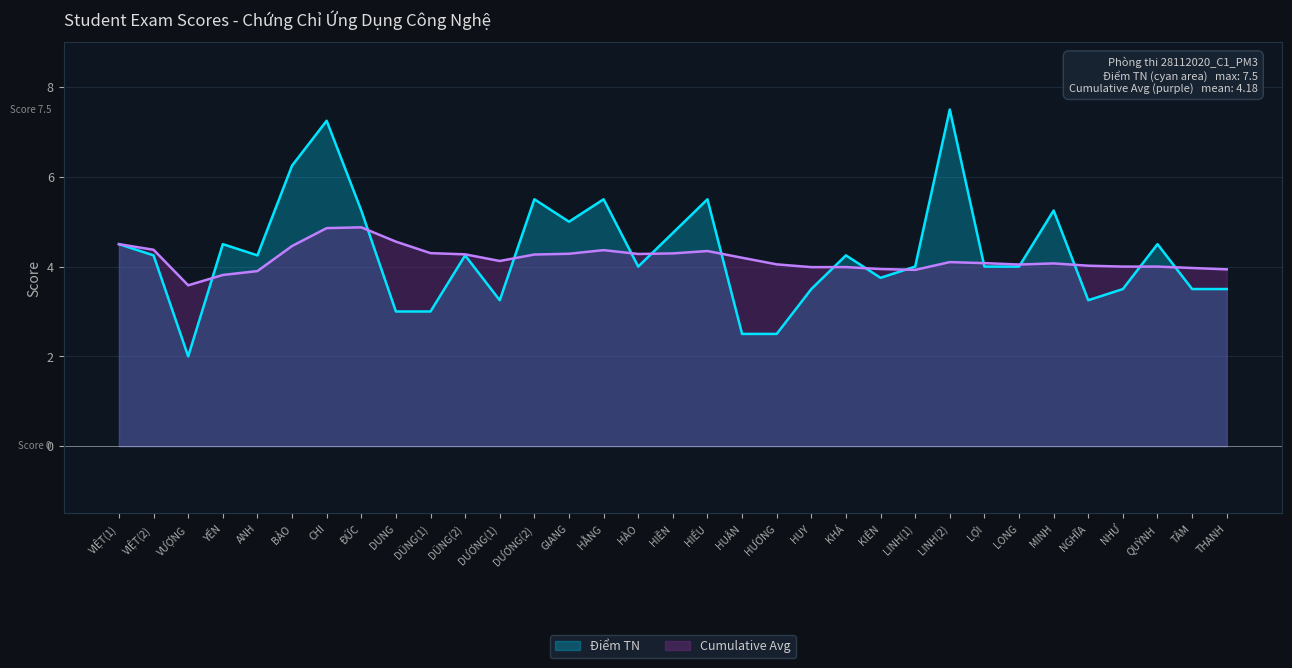

Reading left to right, extract all data points from this chart.

Điểm TN: 4.5	4.2	2.0	4.5	4.2	6.2	7.2	5.2	3.0	3.0	4.2	3.2	5.5	5.0	5.5	4.0	4.8	5.5	2.5	2.5	3.5	4.2	3.8	4.0	7.5	4.0	4.0	5.2	3.2	3.5	4.5	3.5	3.5
Cumulative Avg: 4.5	4.4	3.6	3.8	3.9	4.5	4.9	4.9	4.6	4.3	4.3	4.1	4.3	4.3	4.4	4.3	4.3	4.3	4.2	4.0	4.0	4.0	3.9	3.9	4.1	4.1	4.0	4.1	4.0	4.0	4.0	4.0	3.9